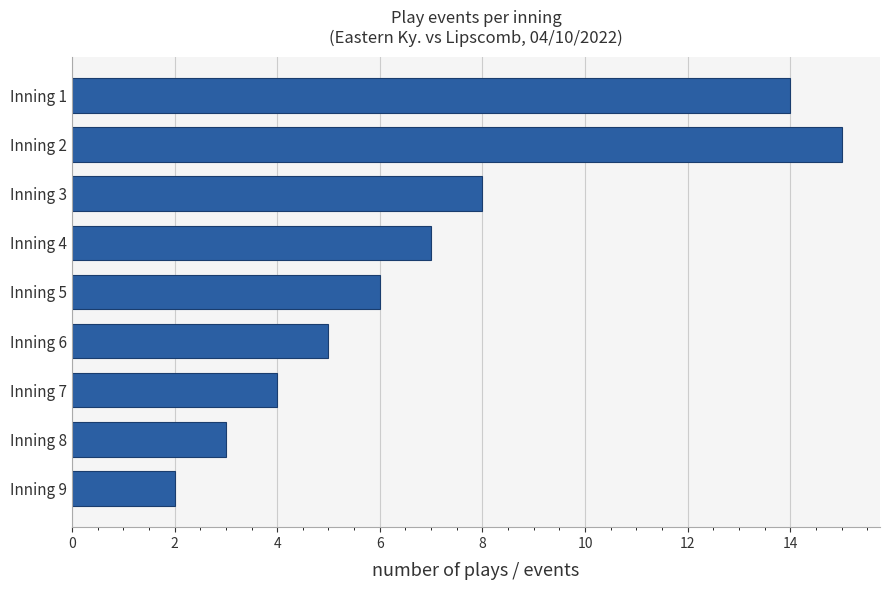

How many values are below 6?

4